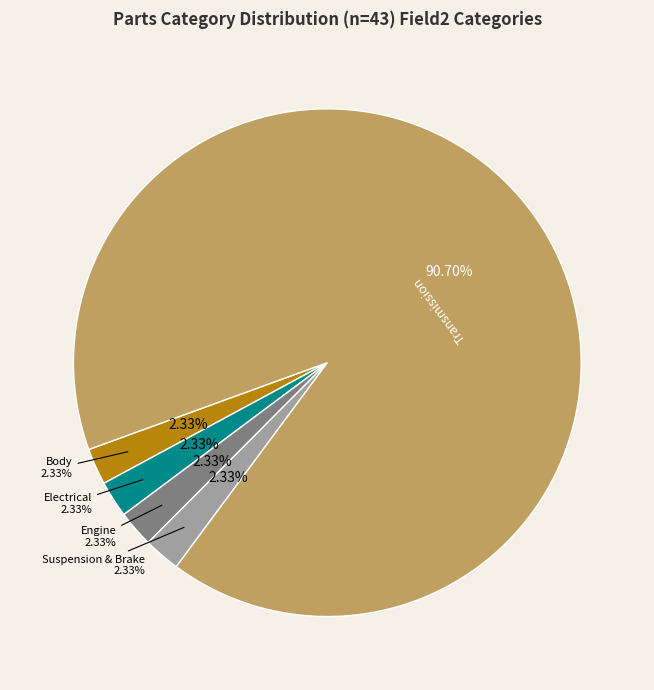

True or false: Transmission accounts for 22% of the total.

False